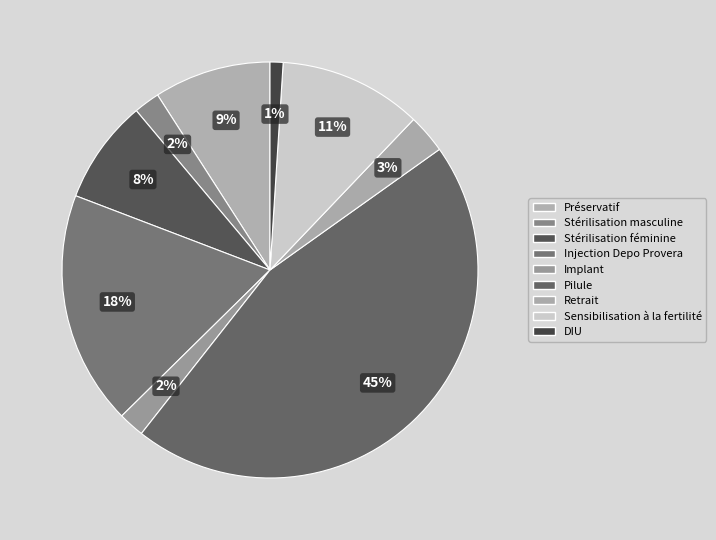

How many segments does this pie chart have?

9